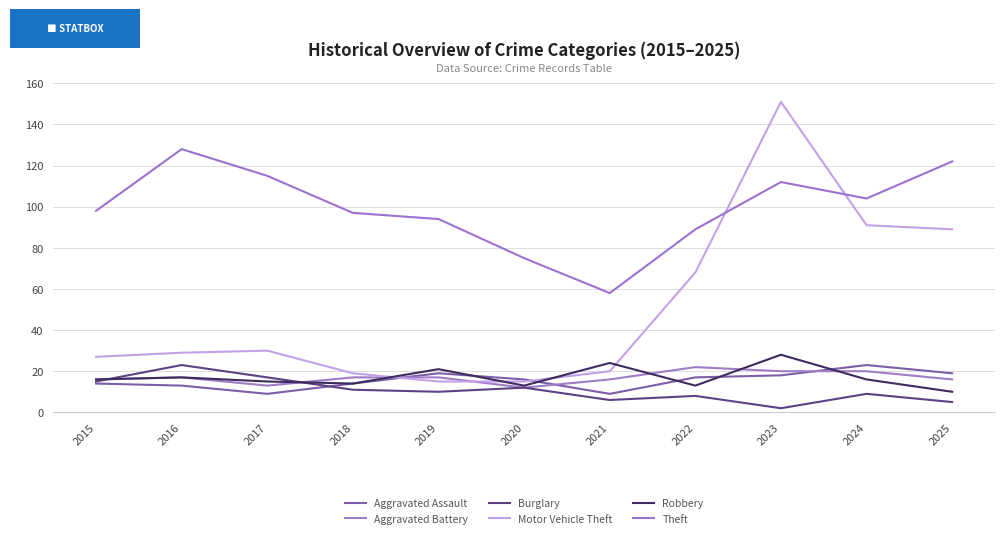

Which category has the lowest value across all series?

2023